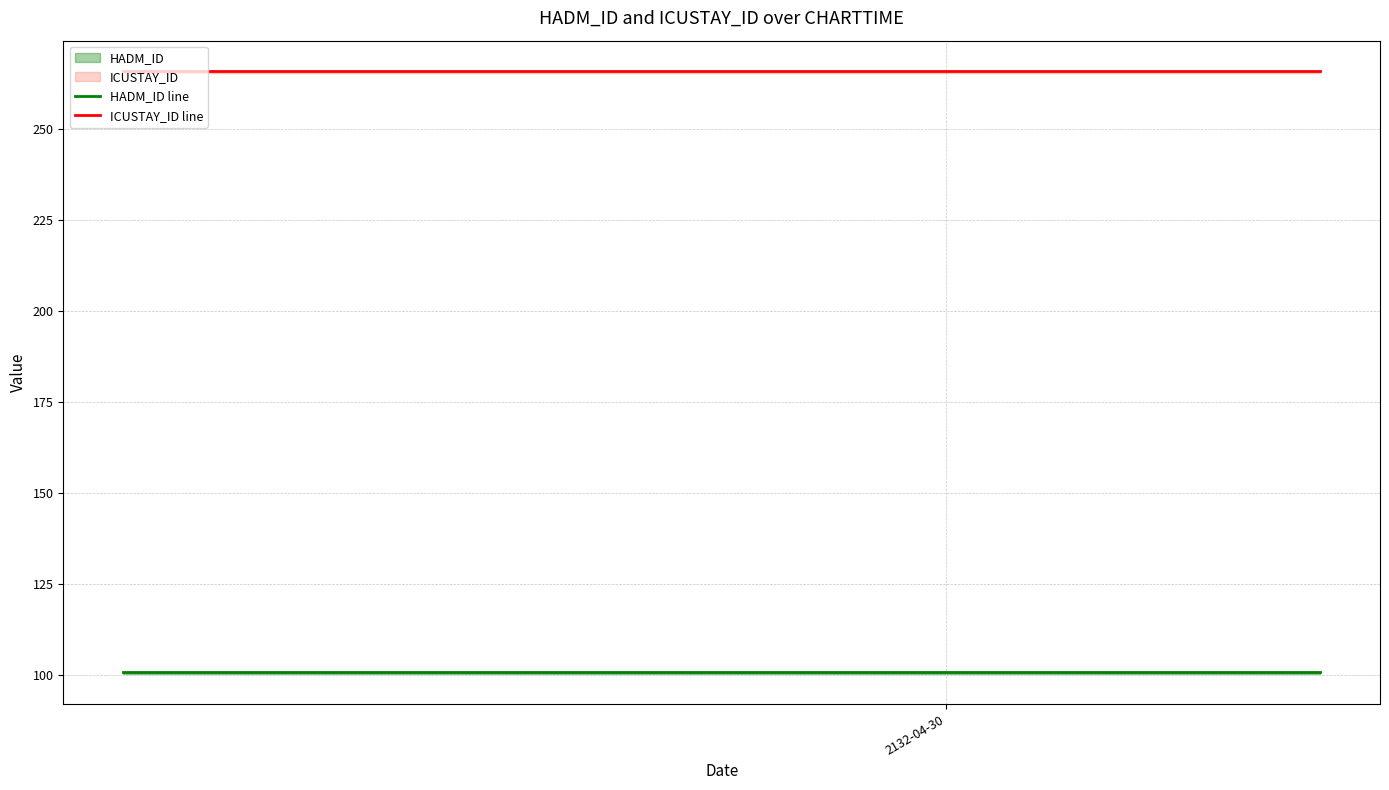

Which series has the largest range (max minus min)?

HADM_ID line